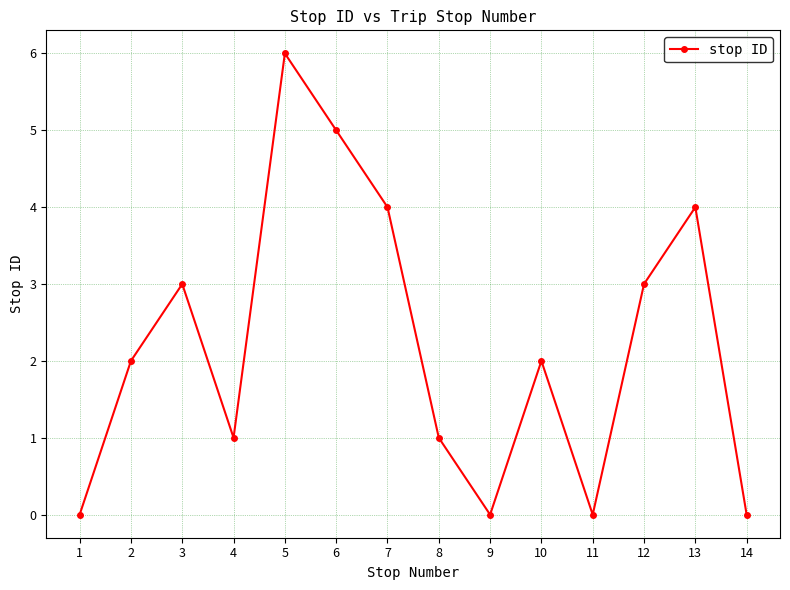

Reading right to left, what are all the values shown in this chart?

0	4	3	0	2	0	1	4	5	6	1	3	2	0